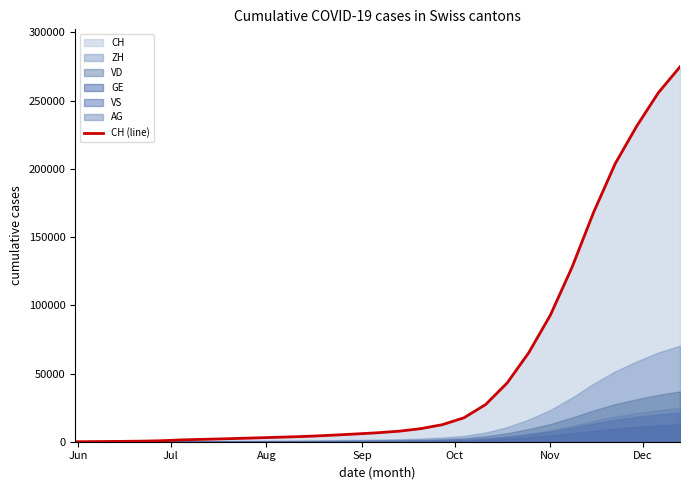

Reading left to right, list all the values displayed in this chart.

0	107	234	399	722	1388	1789	2181	2626	3096	3561	4112	4872	5687	6573	7725	9595	12502	17559	27251	43118	65303	92854	127820	168146	203820	231445	255864	274818